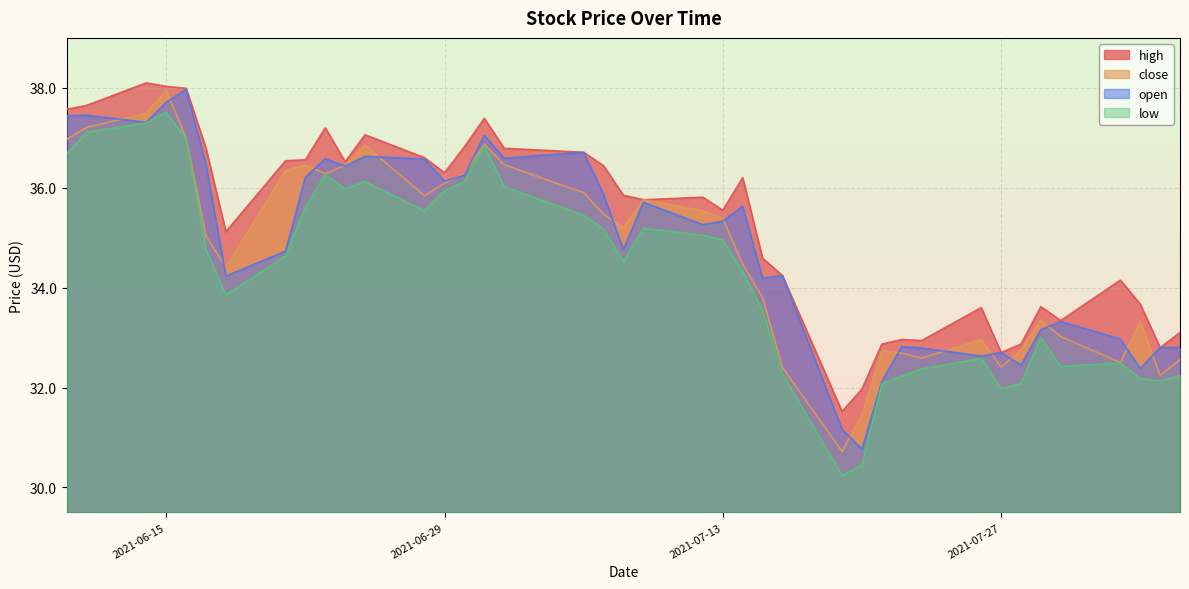

Rank the series by their maximum value, from lowest to highest.

low, close, open, high